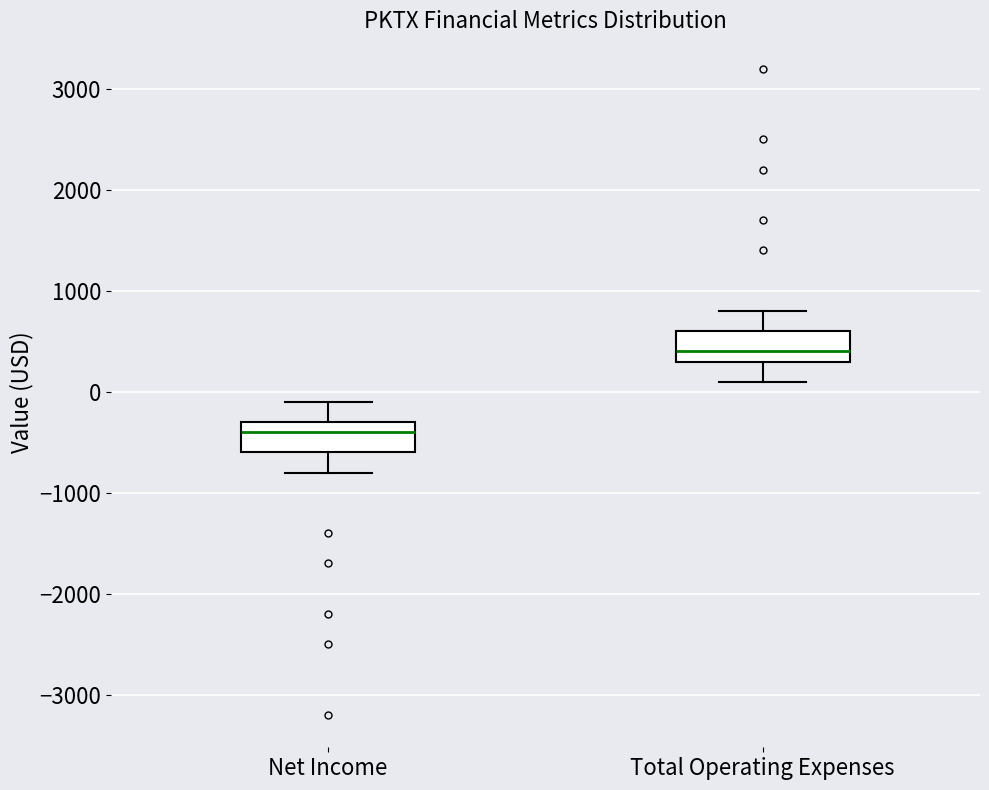

Reading left to right, read every box against the y-axis: the position of its median line, the range the box covers, and the ends of its whiskers. The values are not printed on the chart, so give them approximately, as read against the axis.

Net Income: median -400, box -600 to -300, whiskers -800 to -100
Total Operating Expenses: median 400, box 300 to 600, whiskers 100 to 800